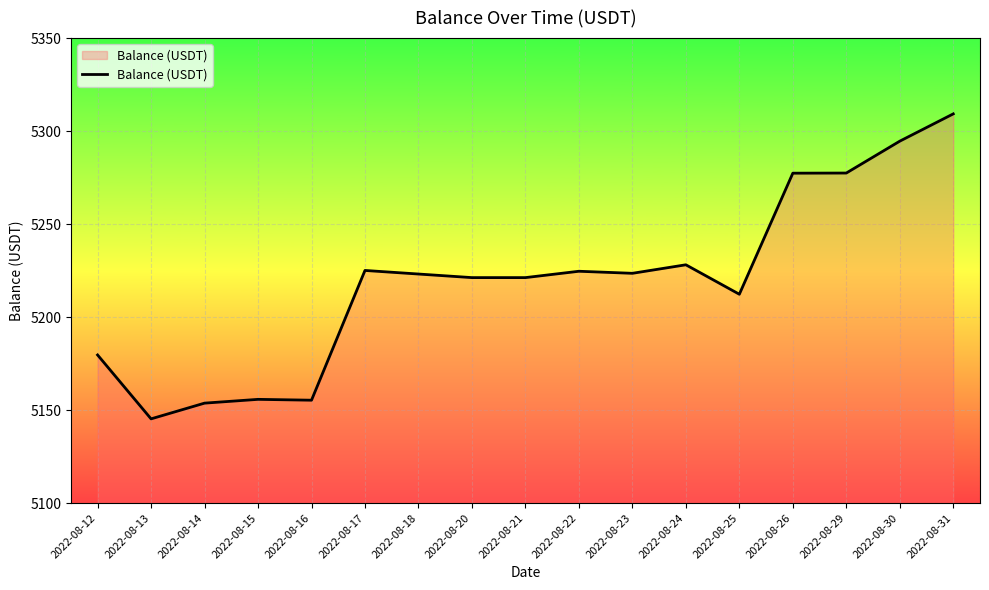

What is the smallest value displayed?

5145.3